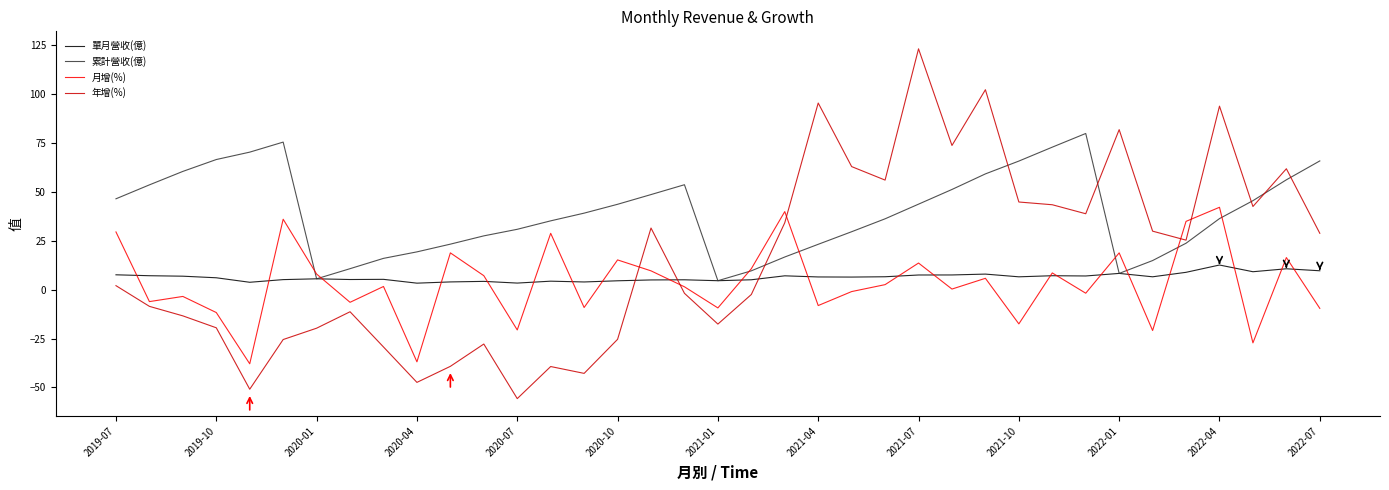

Which series has the widest spread of values?

年增(%)